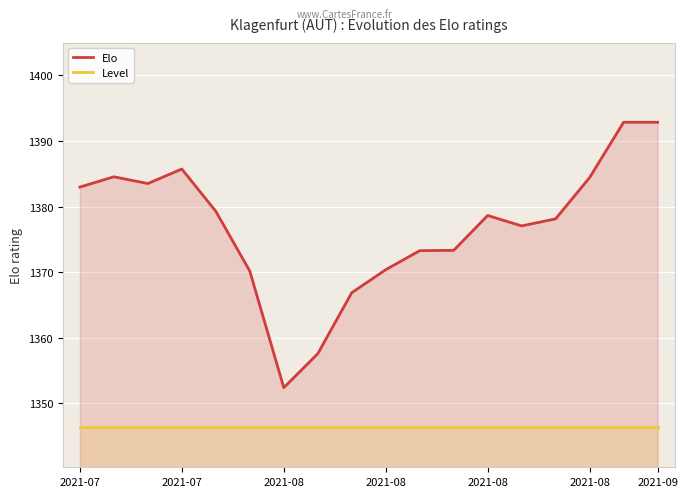

What is the approximate value of Elo at 2021-08?

1370.4